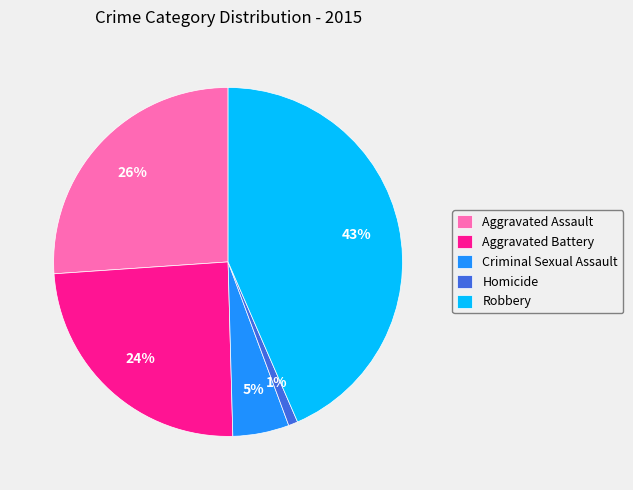

Which category has the biggest portion of the pie?

Robbery